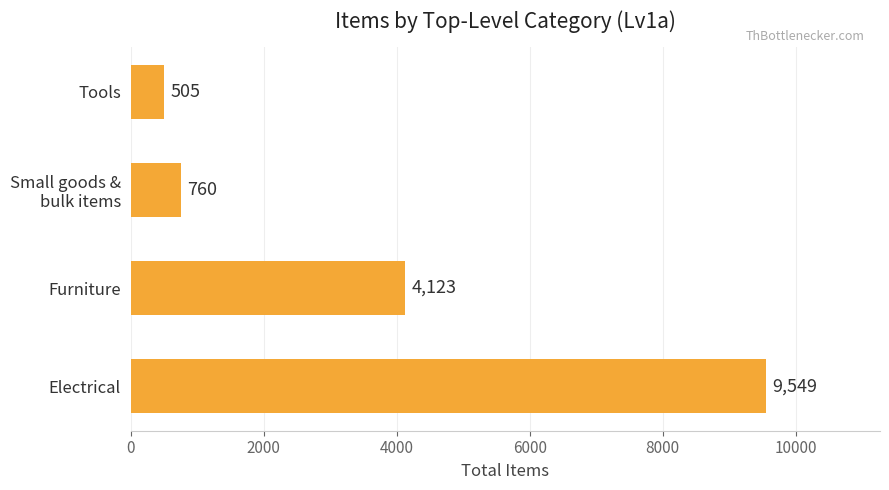

What is the smallest value displayed?

505